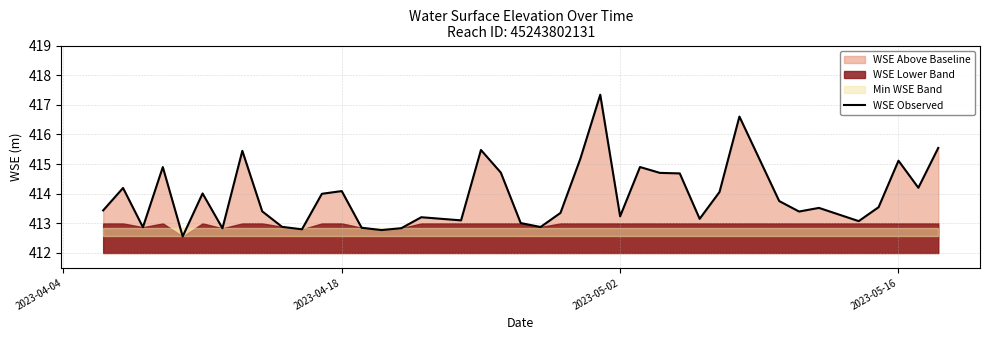

How many data points does each series have?

40